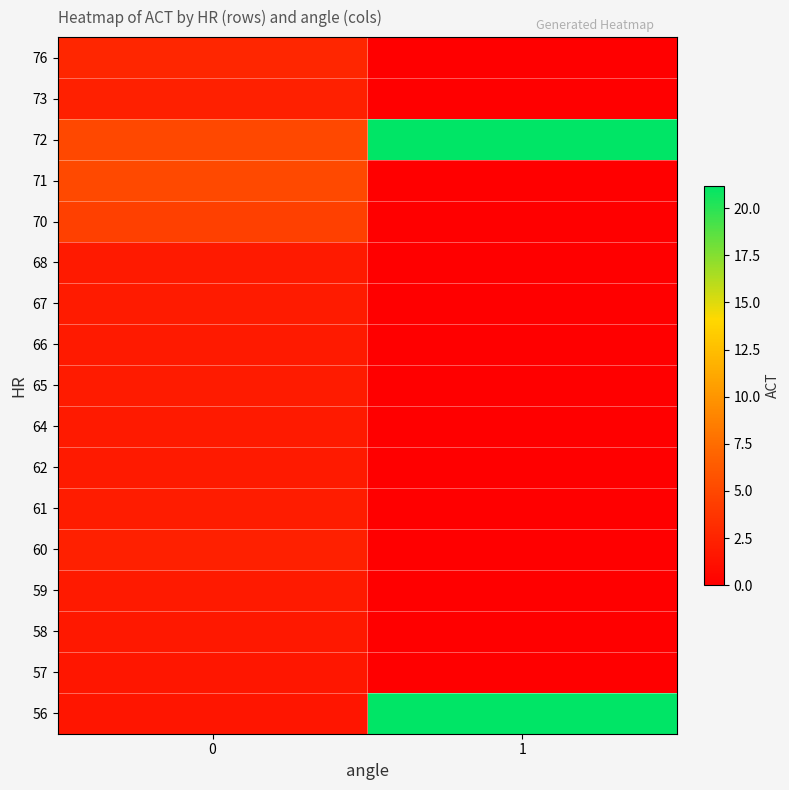

What is the maximum value shown in the chart?

21.2